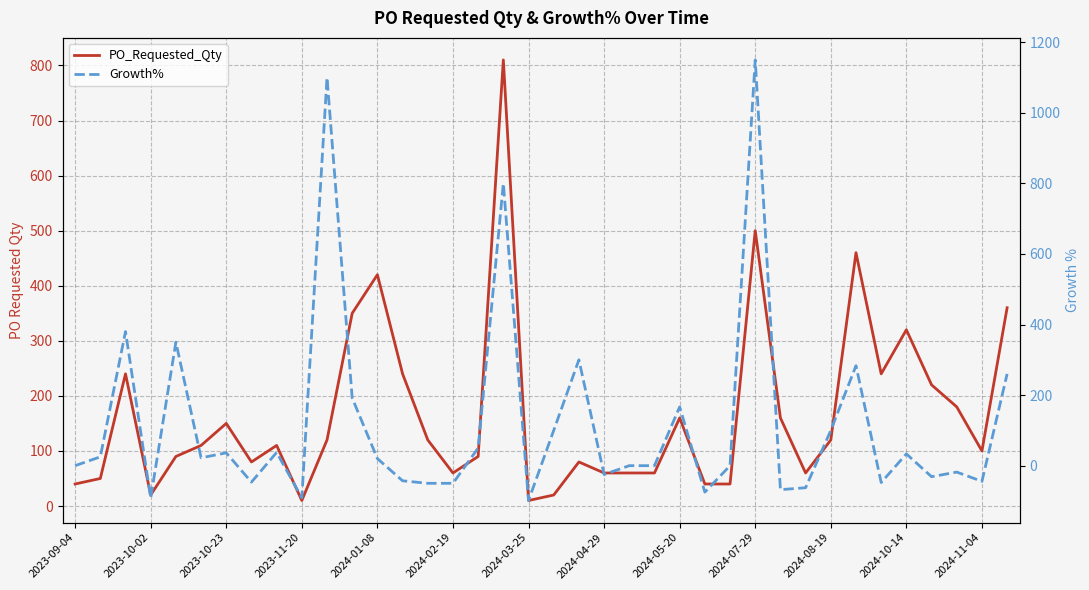

The Growth% series shows -44.4 at 2024-11-04. True or false?

True